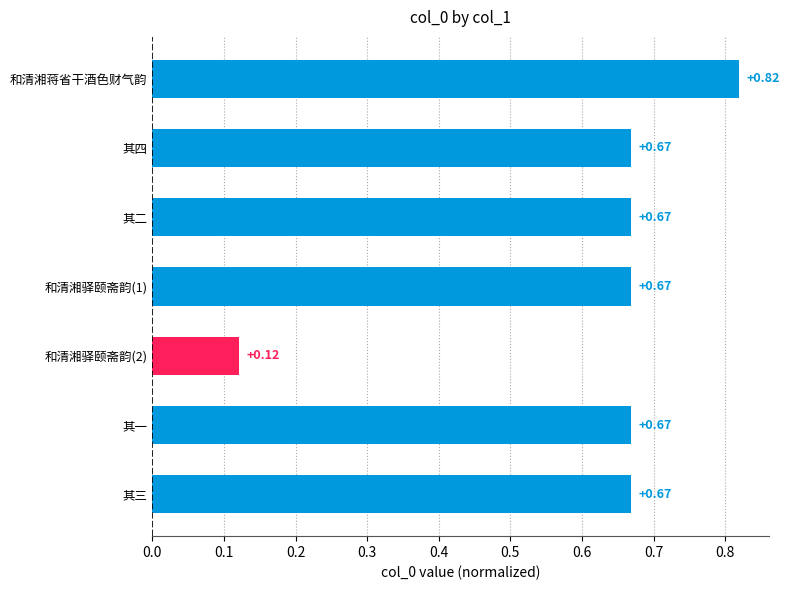

Count the values in the range 0 to 1.

7